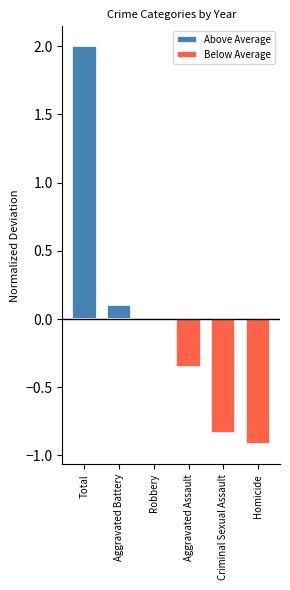

Which category has the lowest value in the Below Average series?

Homicide